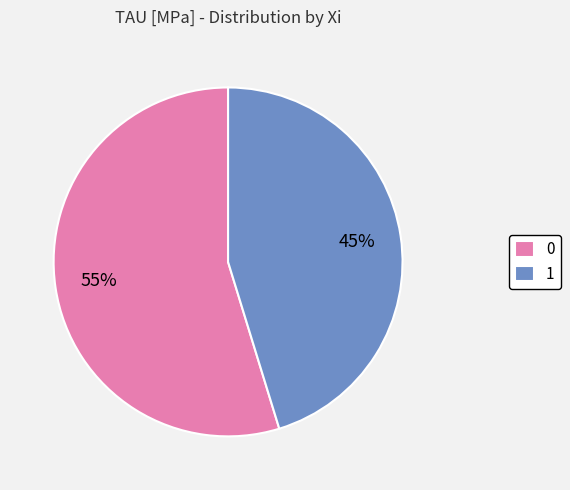

Rank the categories by value from highest to lowest.

0, 1